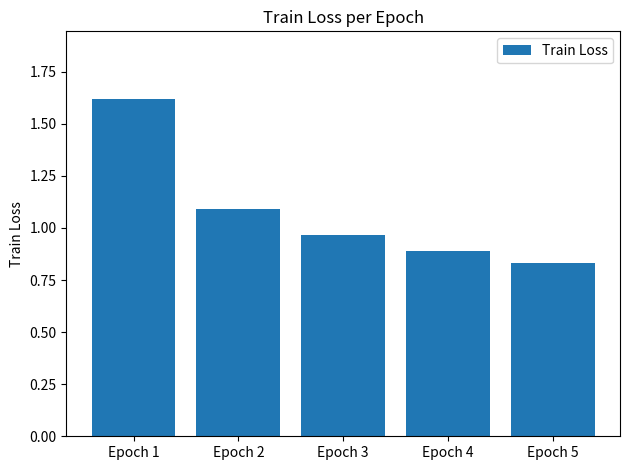

What is the difference between the second highest and minimum values?

0.3